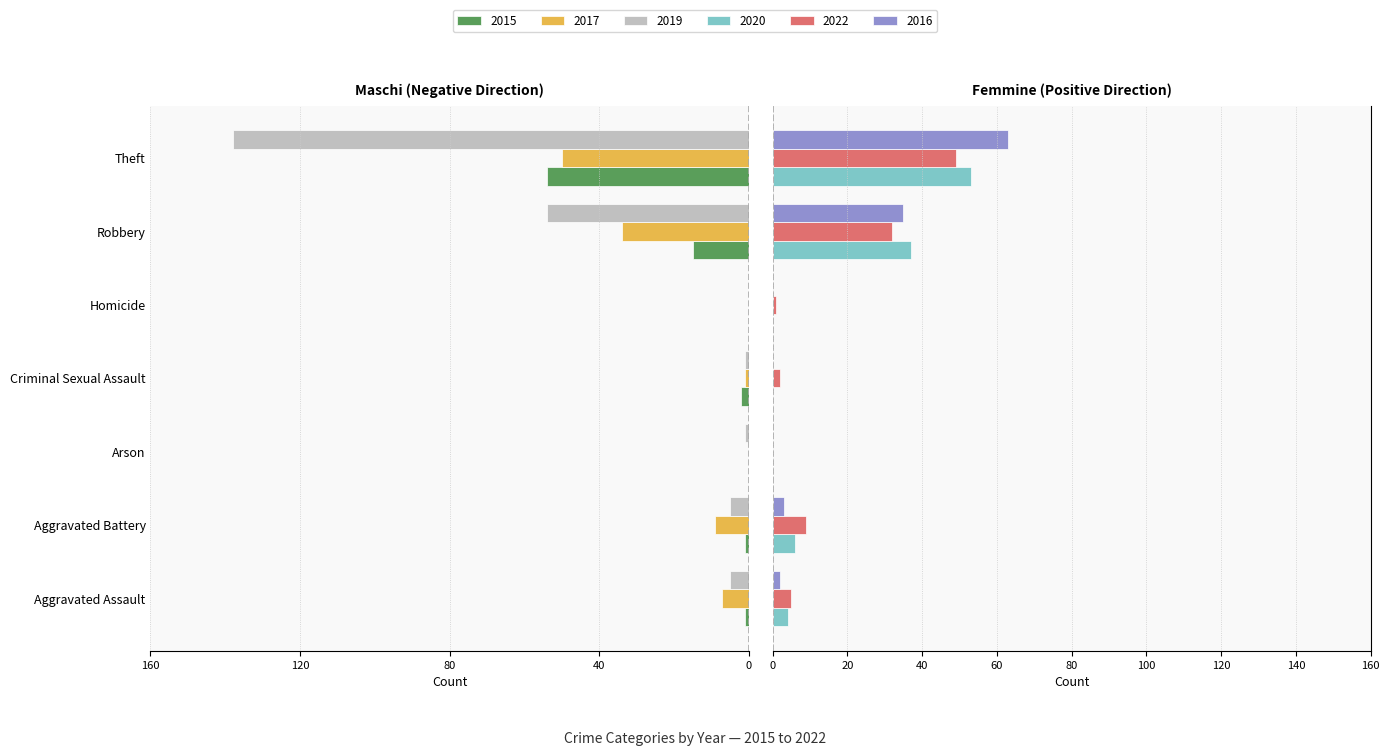

At which category does the chart reach its peak across all series?

Theft